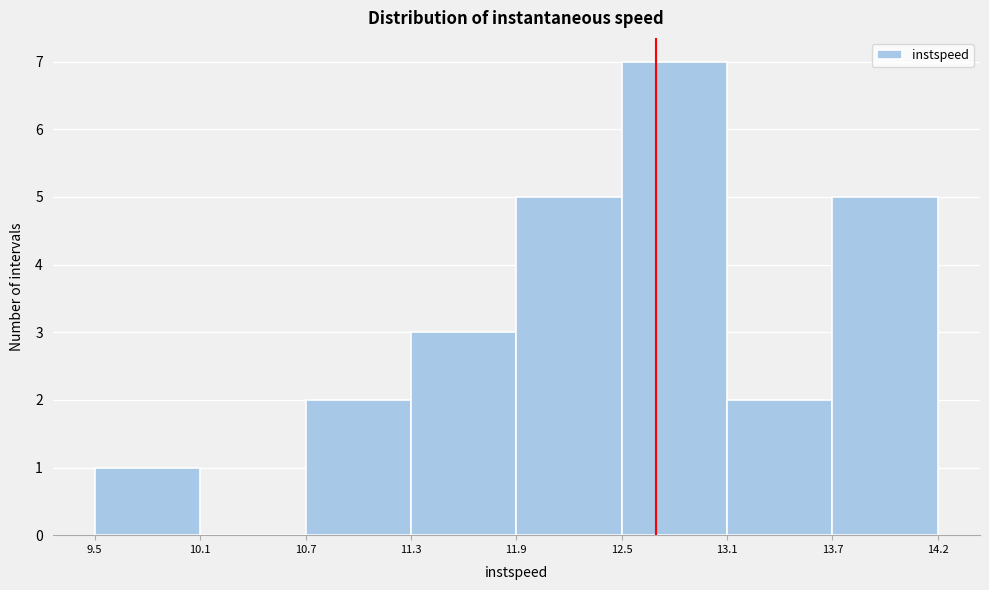

Which range on the x-axis has the tallest bar?

12.5 to 13.1